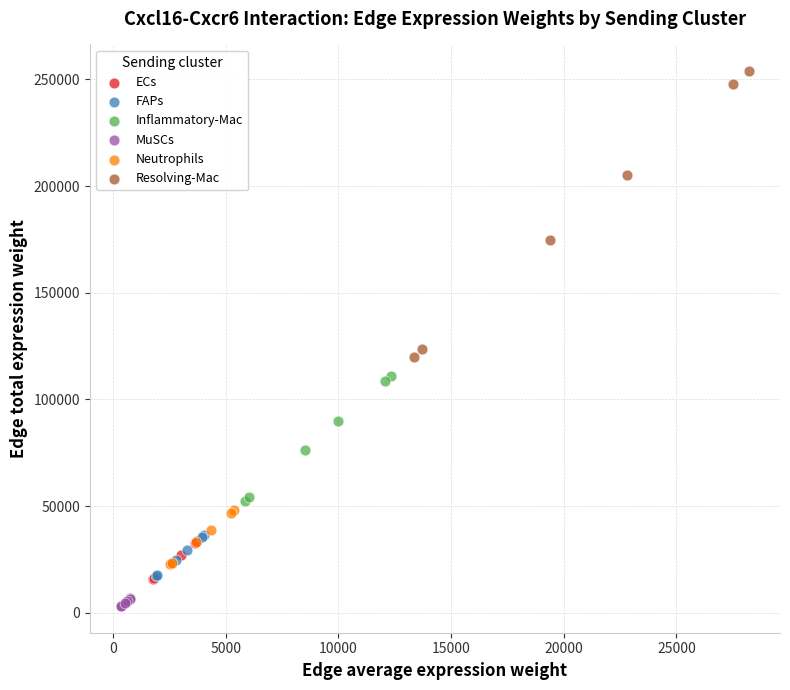

Which series reaches the minimum Y coordinate?

MuSCs